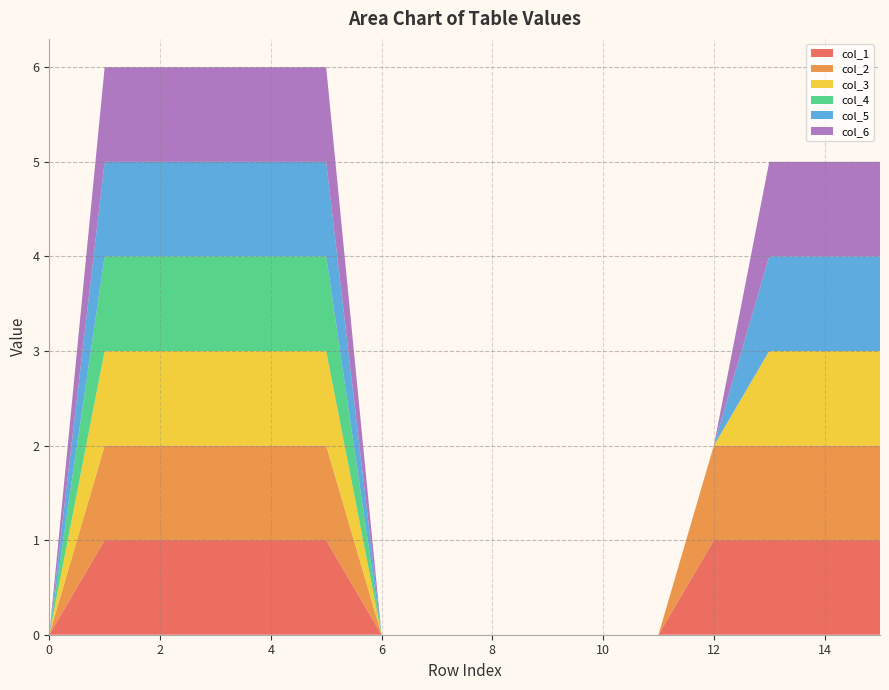

Reading left to right, transcribe all the data shown in this chart.

col_1: 0	1	1	1	1	1	0	0	0	0	0	0	1	1	1	1
col_2: 0	1	1	1	1	1	0	0	0	0	0	0	1	1	1	1
col_3: 0	1	1	1	1	1	0	0	0	0	0	0	0	1	1	1
col_4: 0	1	1	1	1	1	0	0	0	0	0	0	0	0	0	0
col_5: 0	1	1	1	1	1	0	0	0	0	0	0	0	1	1	1
col_6: 0	1	1	1	1	1	0	0	0	0	0	0	0	1	1	1